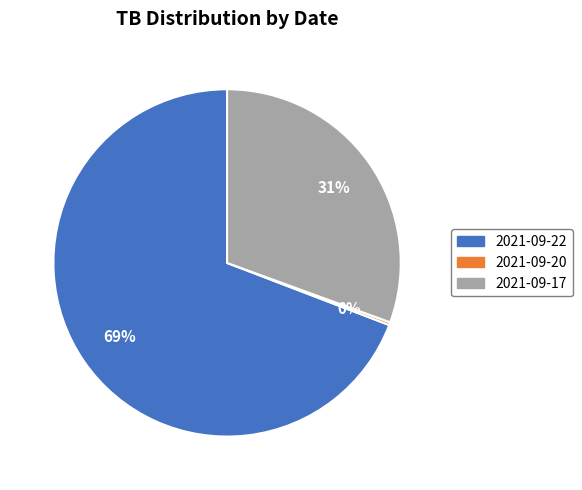

Which category has the biggest portion of the pie?

2021-09-22